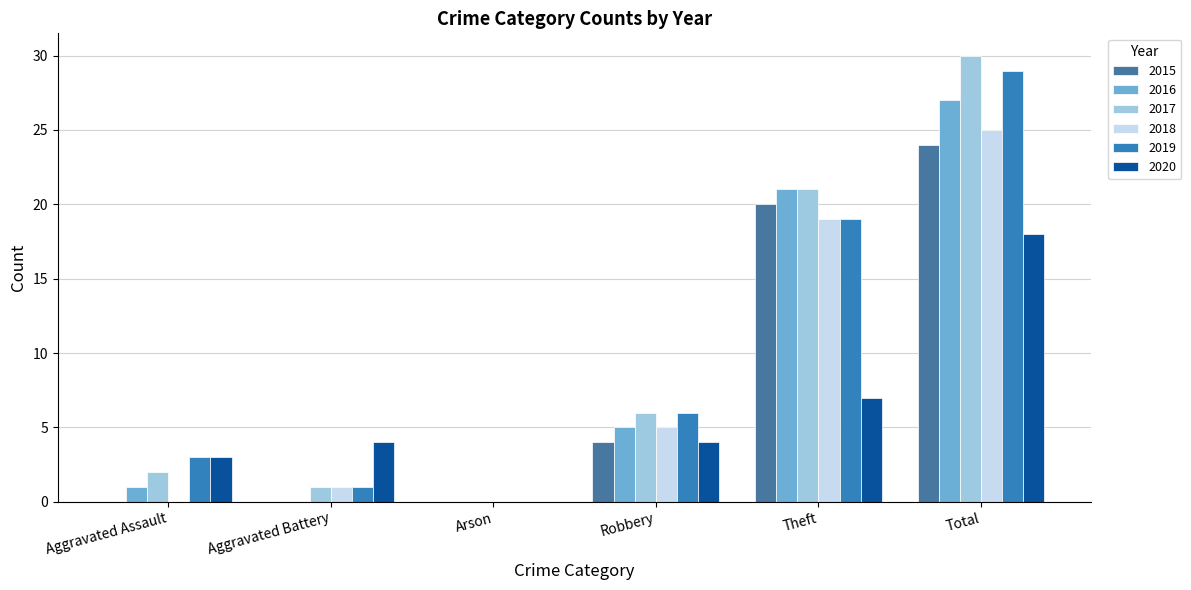

Are the bars horizontal?

No